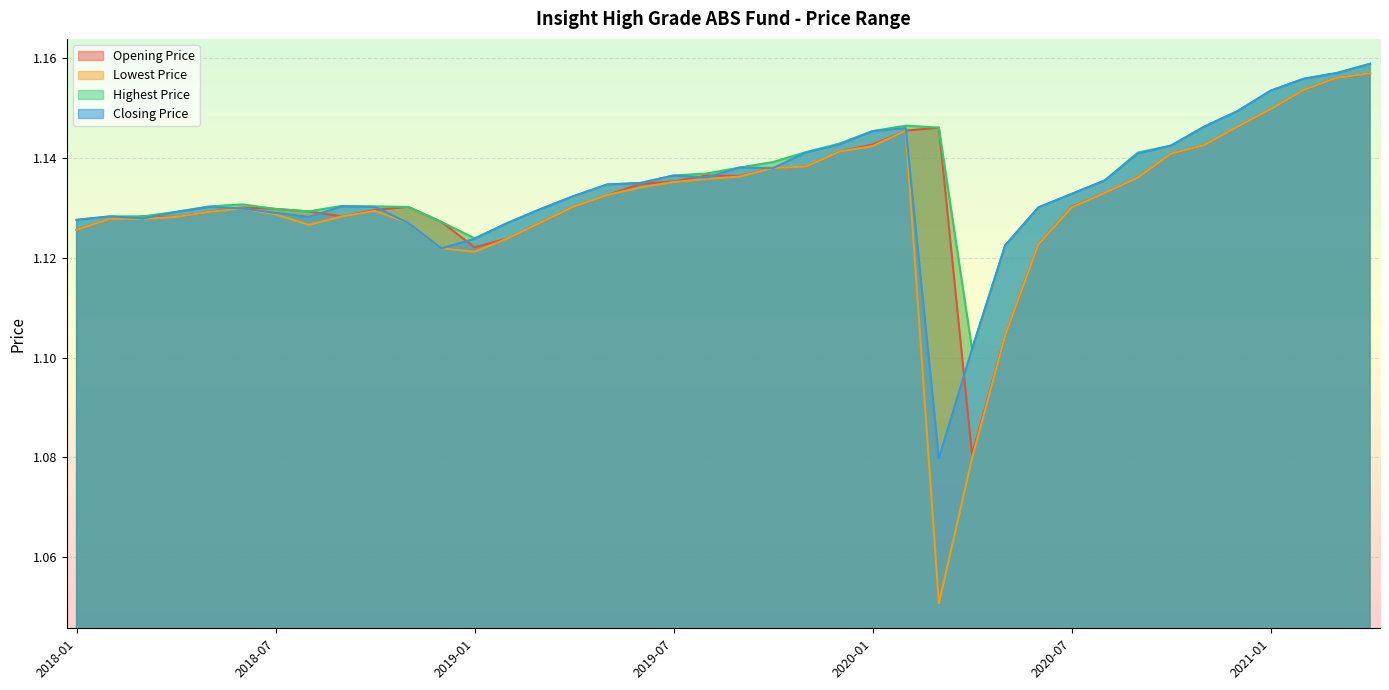

Is the value of Highest Price at 2019-05 greater than the value of Closing Price at 2019-01?

Yes